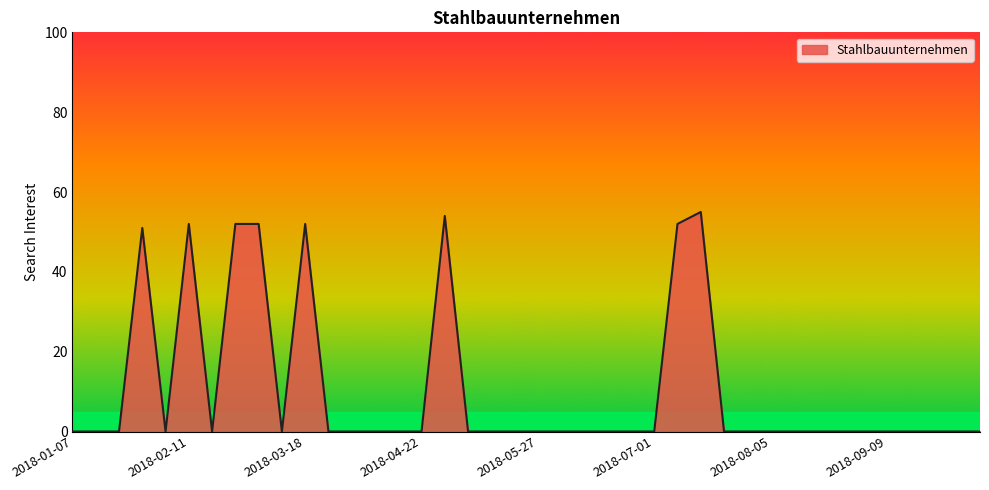

What is the maximum value shown in the chart?

55